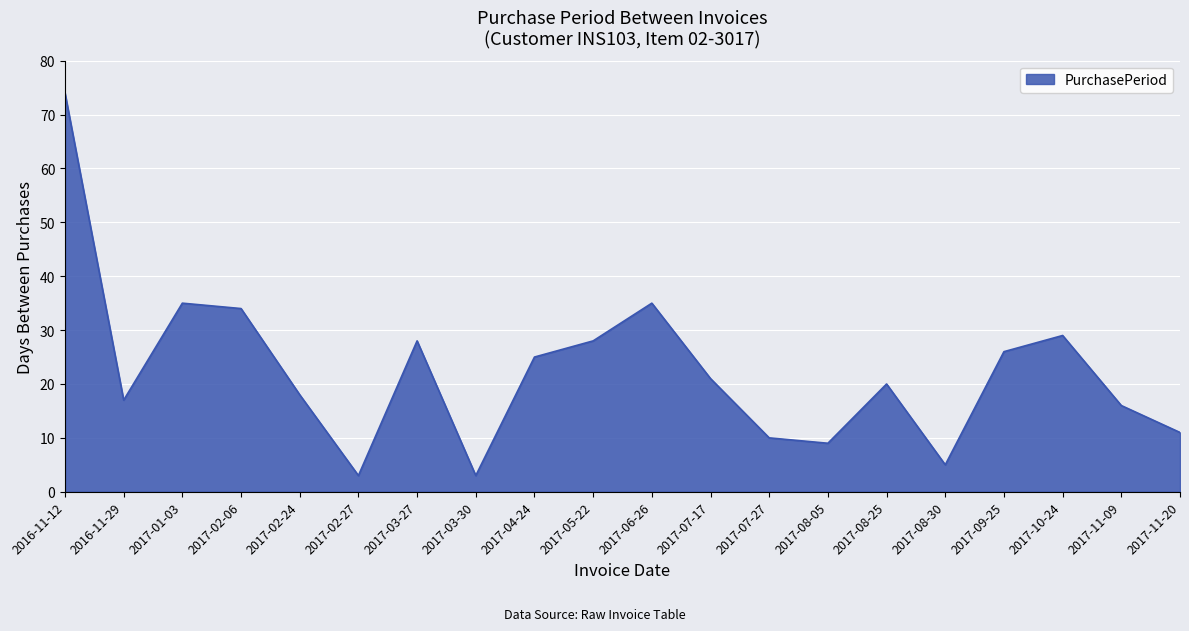

What is the minimum value shown in the chart?

3